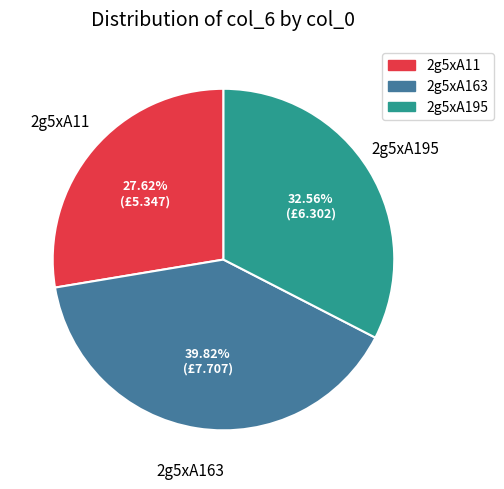

Between 2g5xA163 and 2g5xA195, which is larger?

2g5xA163